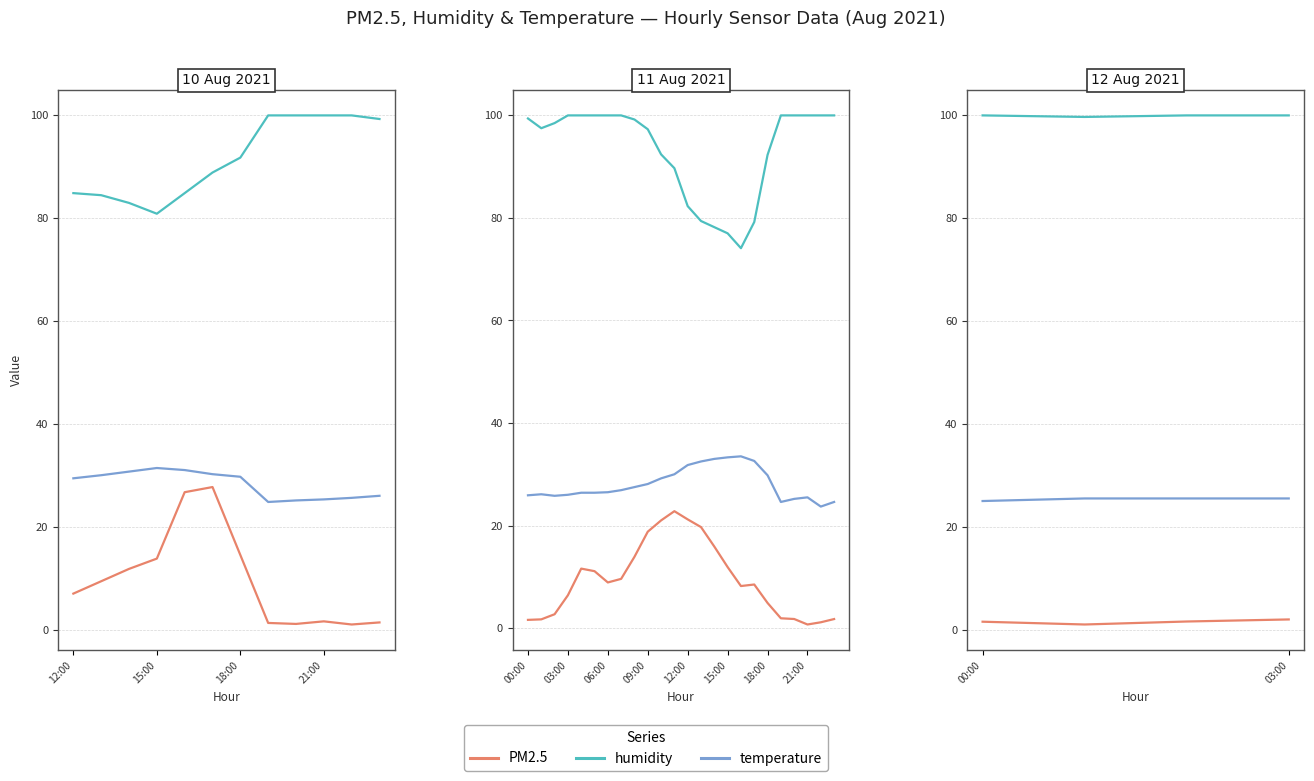

Is the value of humidity at 15:00 greater than the value of PM2.5 at 18:00?

Yes